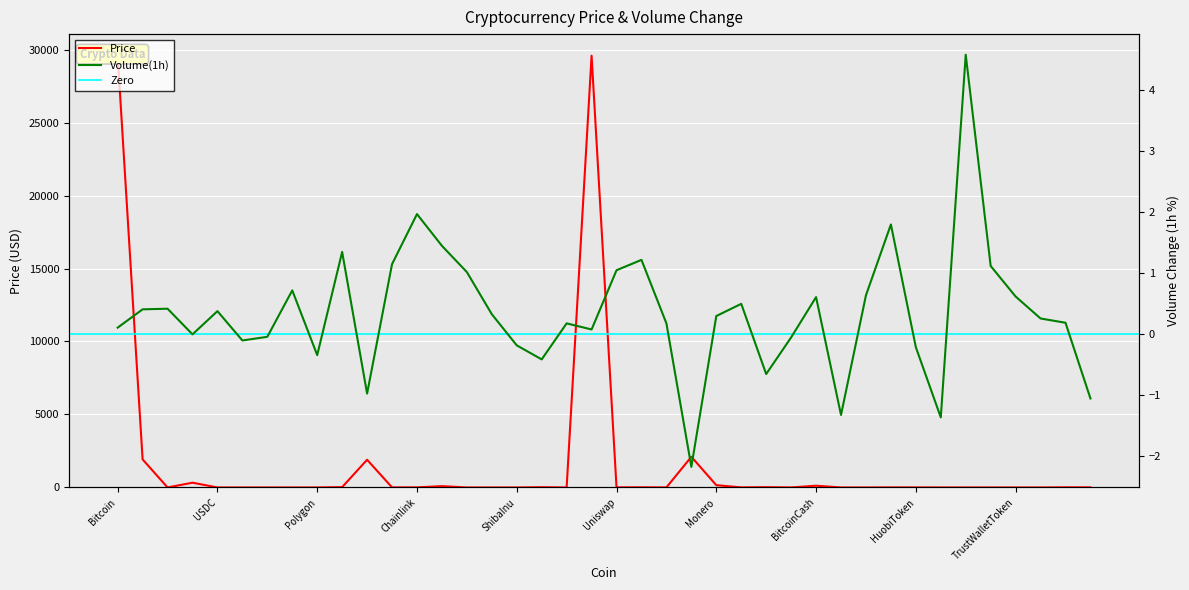

In Volume1h, how many points are higher than both neighbors (excluding endpoints)?

11